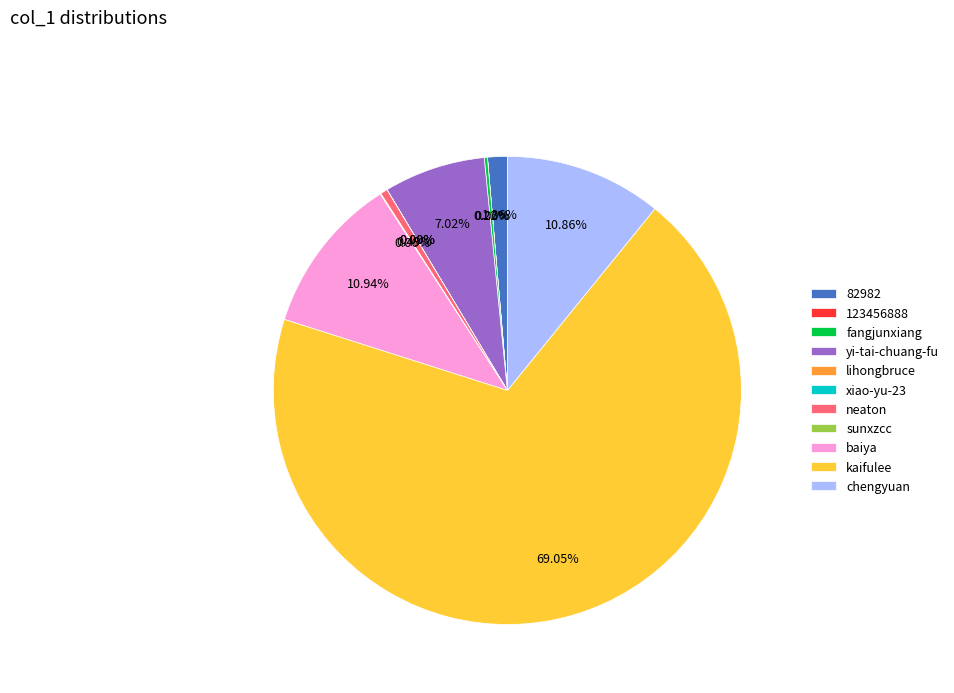

Does any single category account for the majority?

Yes